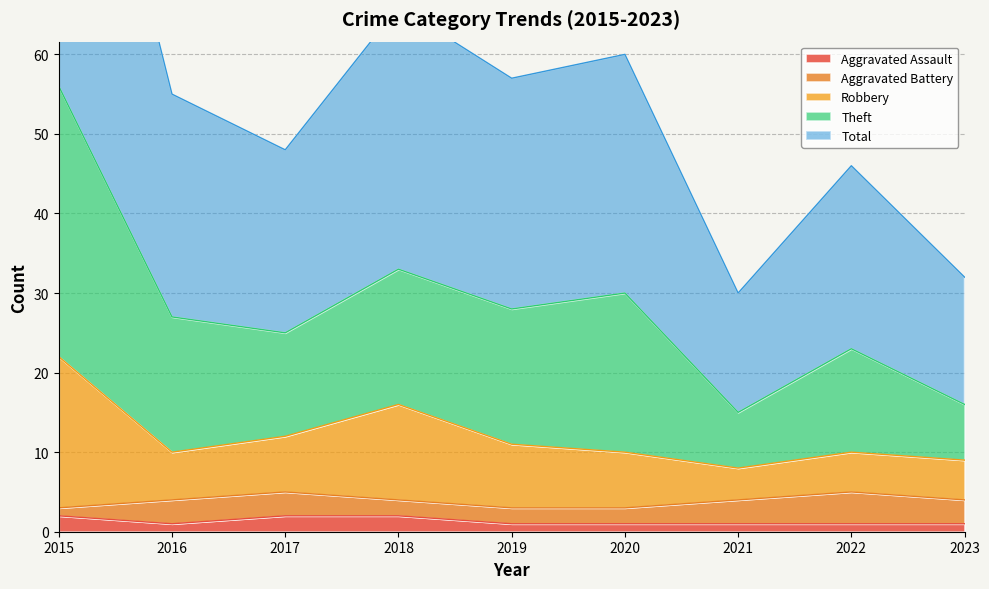

What is the spread (max minus min) of values at 2015?

110